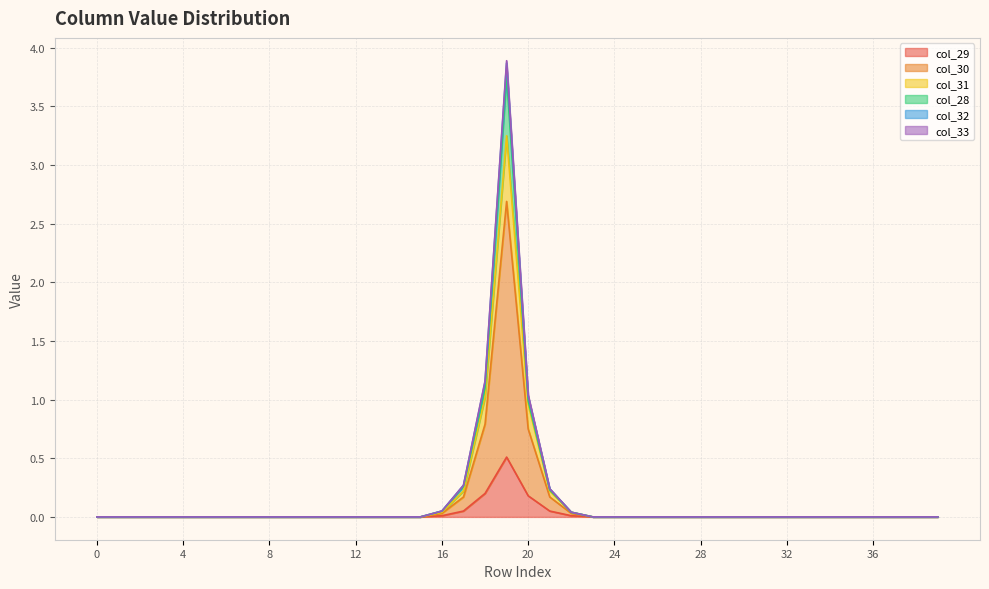

At how many categories does at least one series exceed 1?

2